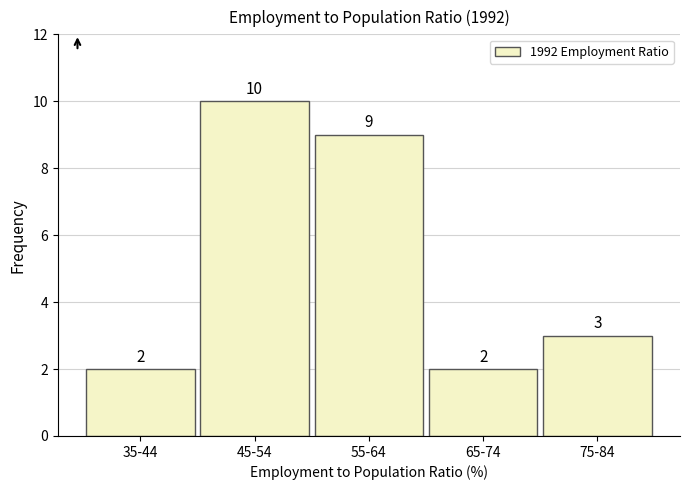

Reading right to left, transcribe all the data shown in this chart.

3	2	9	10	2